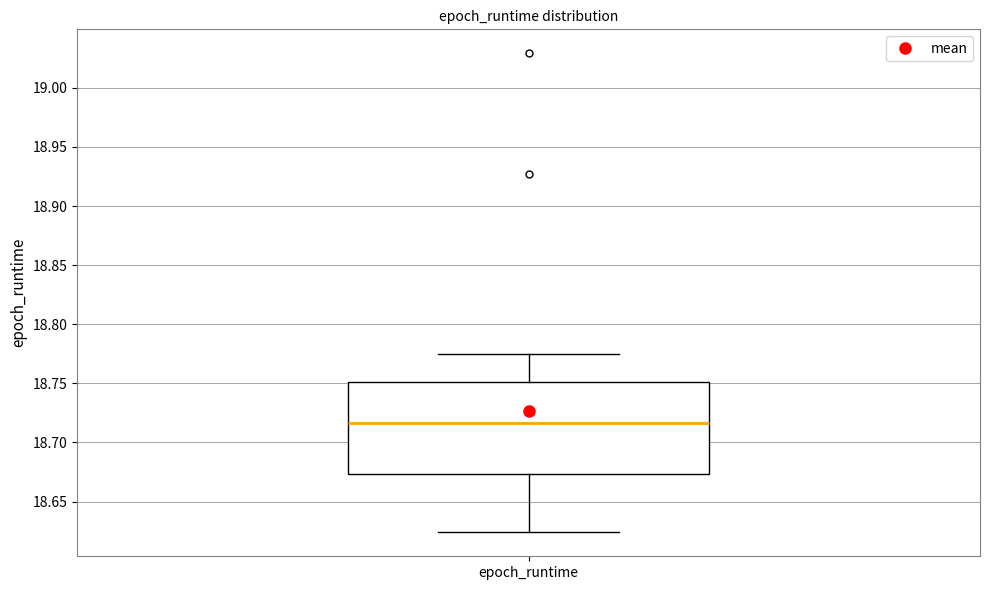

Read this box plot against the y-axis: the position of the median line, the range covered by the box, and the ends of both whiskers. The values are not printed on the chart, so give them approximately, as read against the axis.

median 18.715, box 18.675 to 18.750, whiskers 18.625 to 18.775